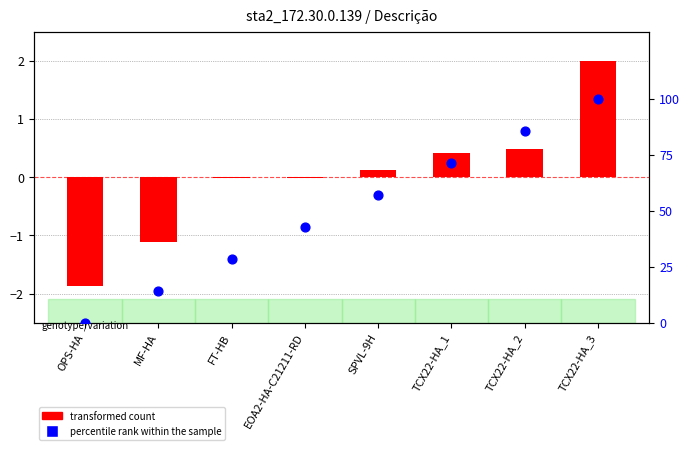

At which category is the sum across all series the highest?

TCX22-HA_3